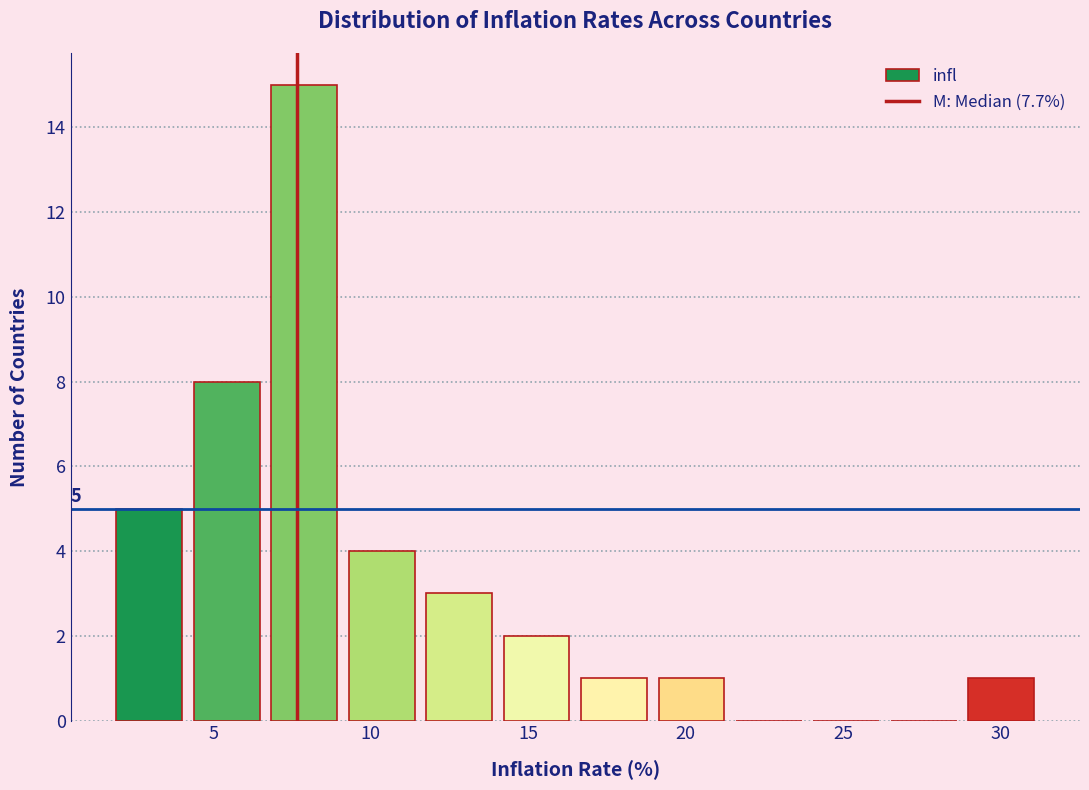

Which range on the x-axis has the tallest bar?

6.5 to 9.0